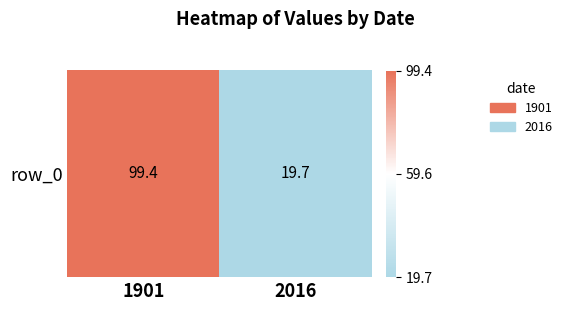

Rank the categories by value from highest to lowest.

1901, 2016